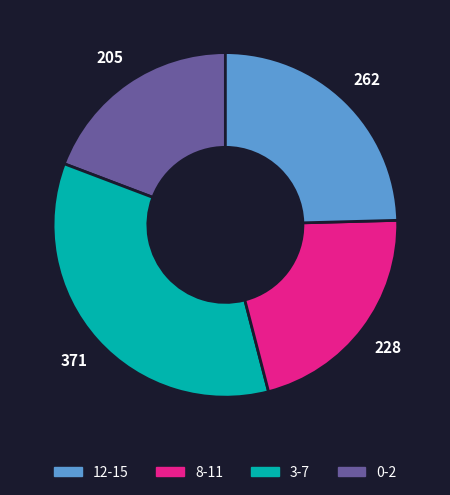

Does any single category account for the majority?

No